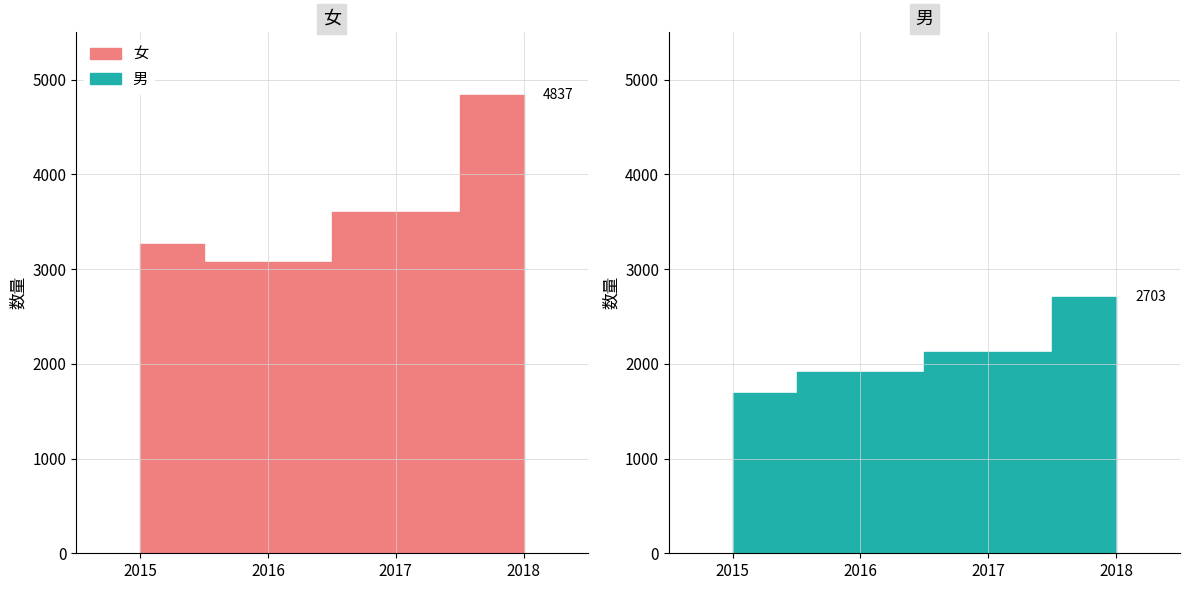

Where does the 女 series first go above 3604?

2018